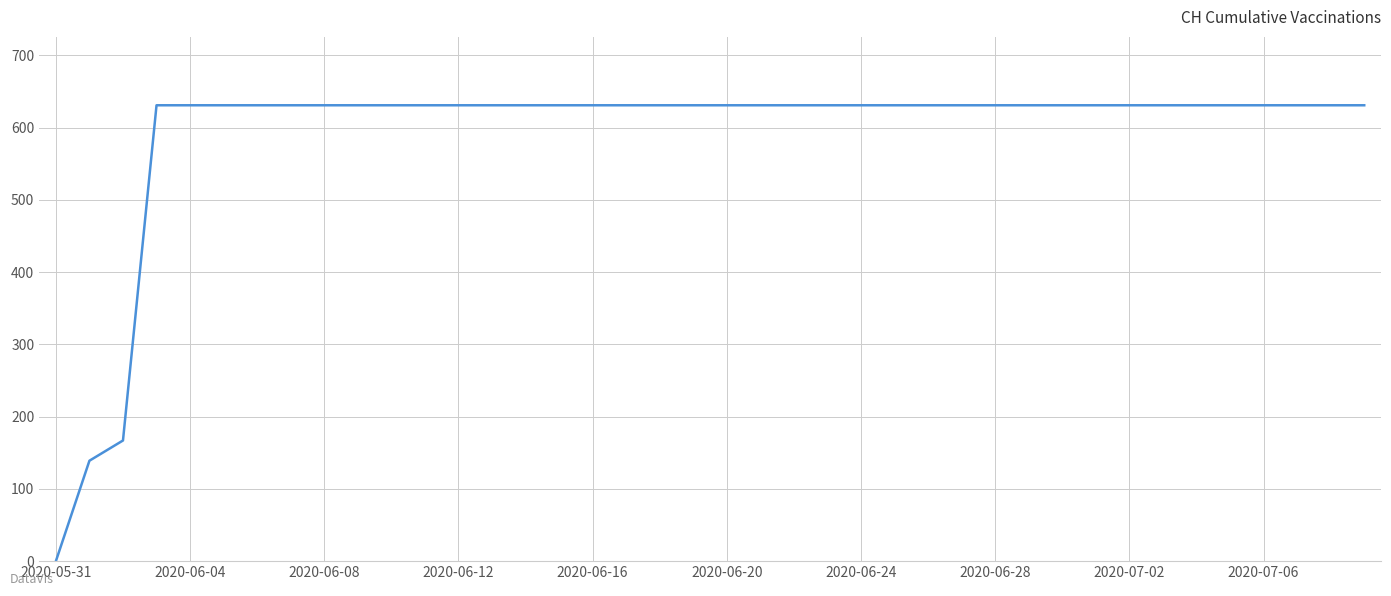

At which category does the chart reach its minimum across all series?

2020-05-31